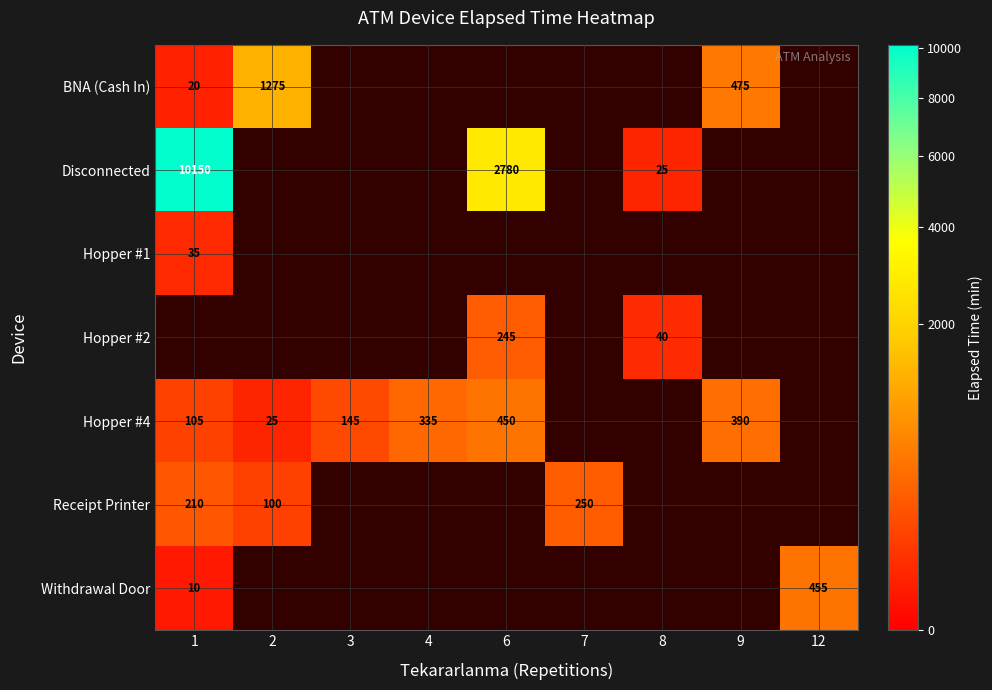

Is it true that Hopper #4 equals 145 at 3?

True